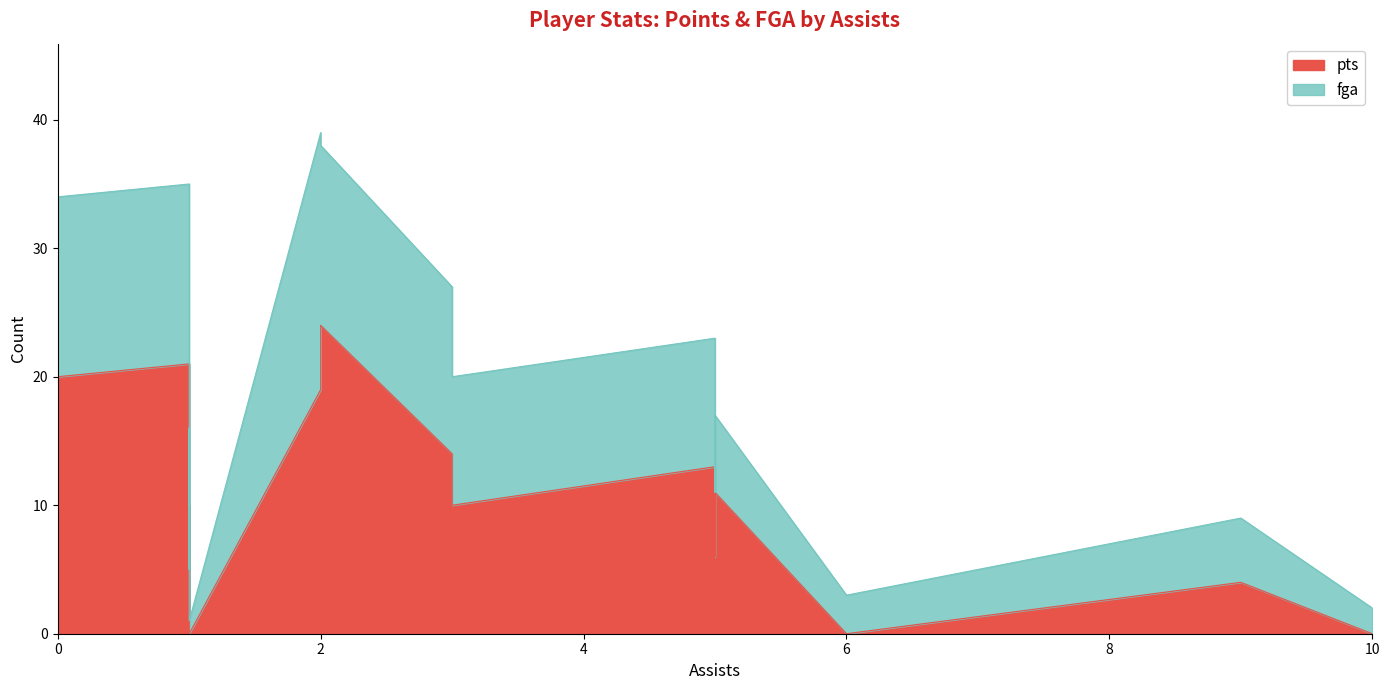

Is it true that the value at 3 is 24?

False